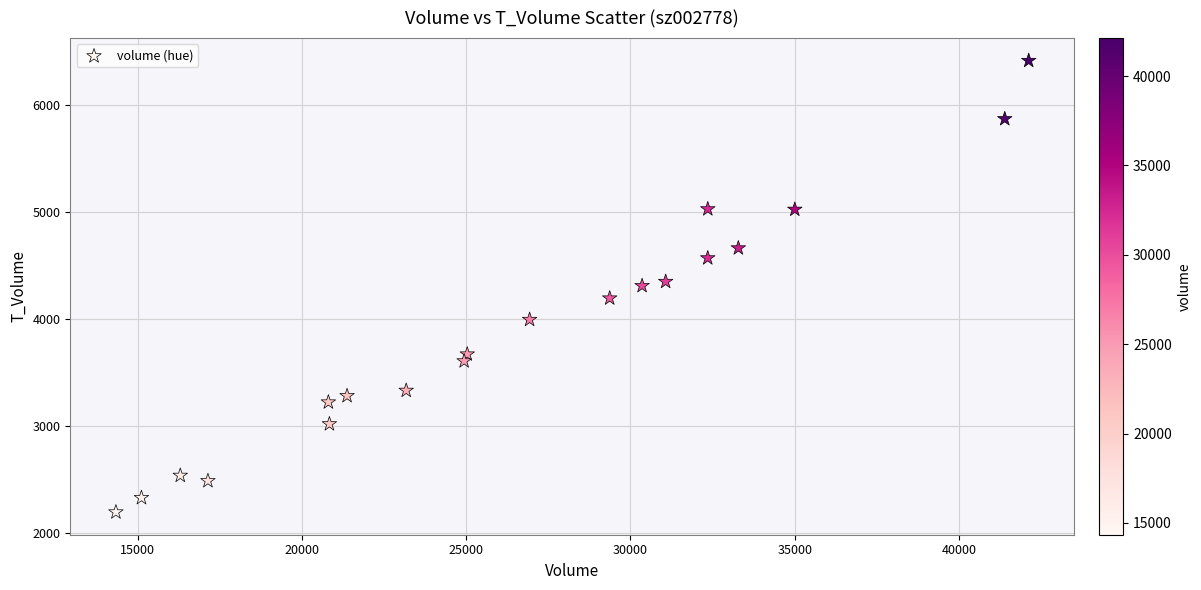

What is the range of X values (max minus min)?

27788